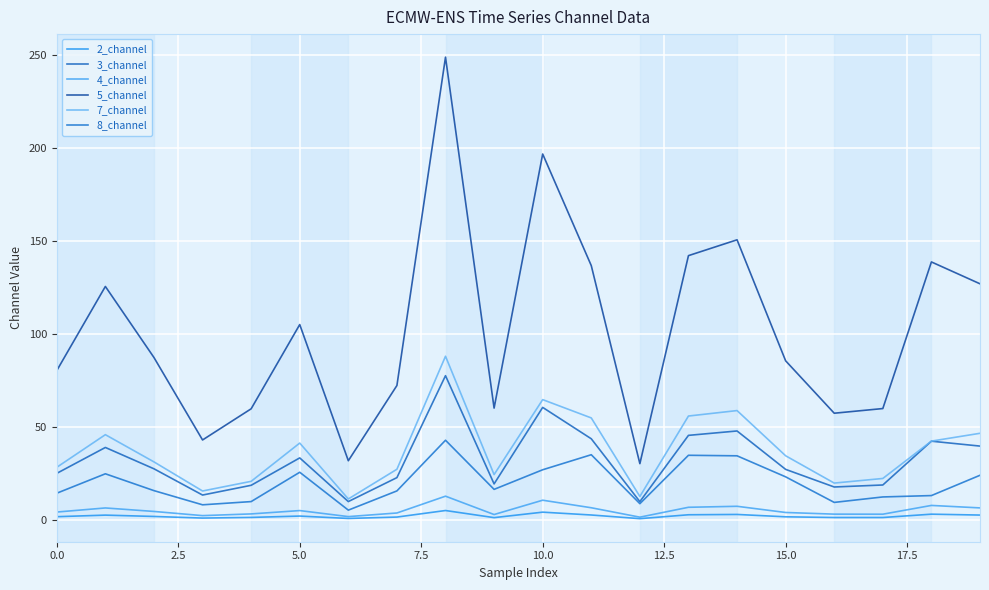

At which label is 5_channel closest to 139?

18